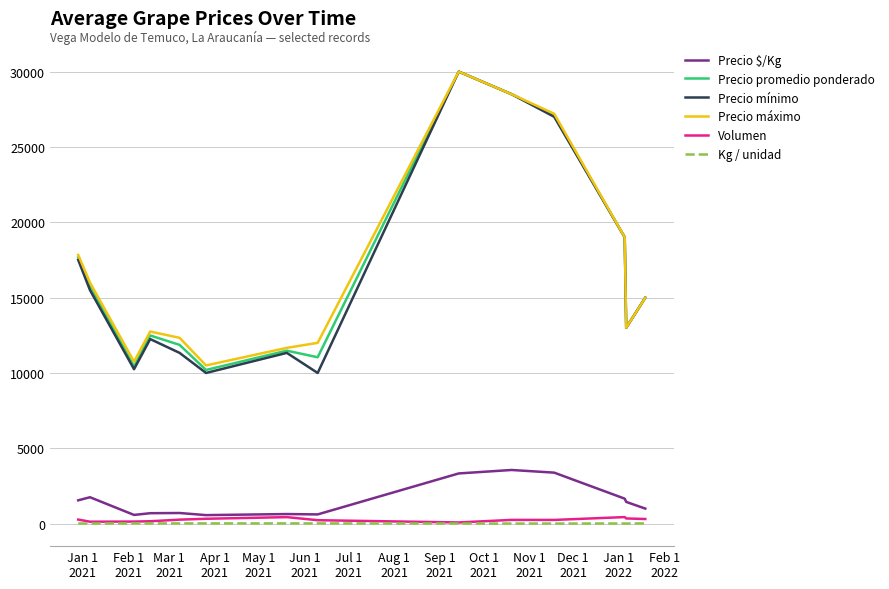

True or false: Volumen and Precio máximo cross at least once.

False